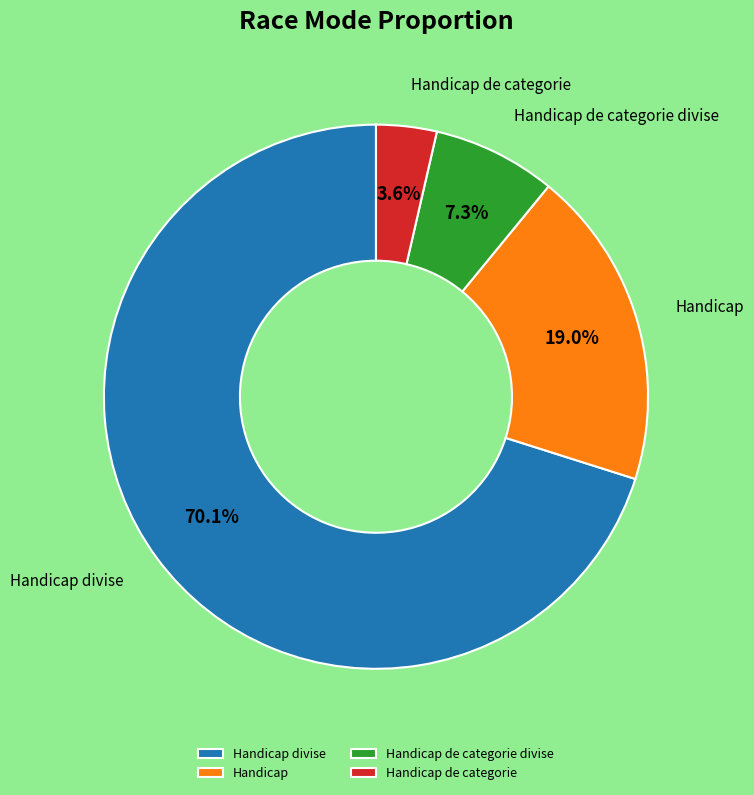

What is the smallest slice in the pie chart?

Handicap de categorie